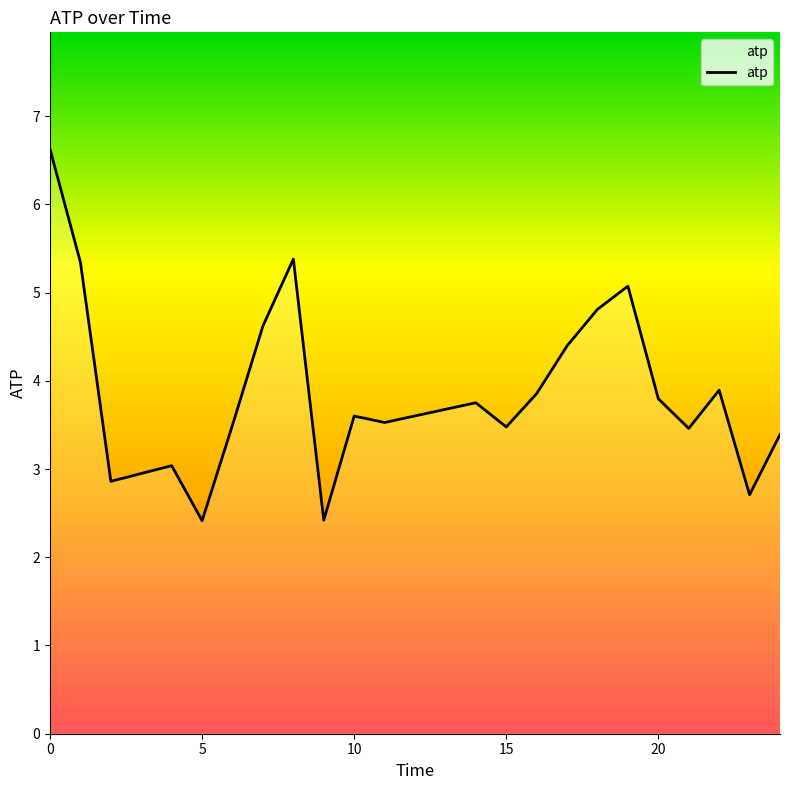

What is the smallest value displayed?

2.4